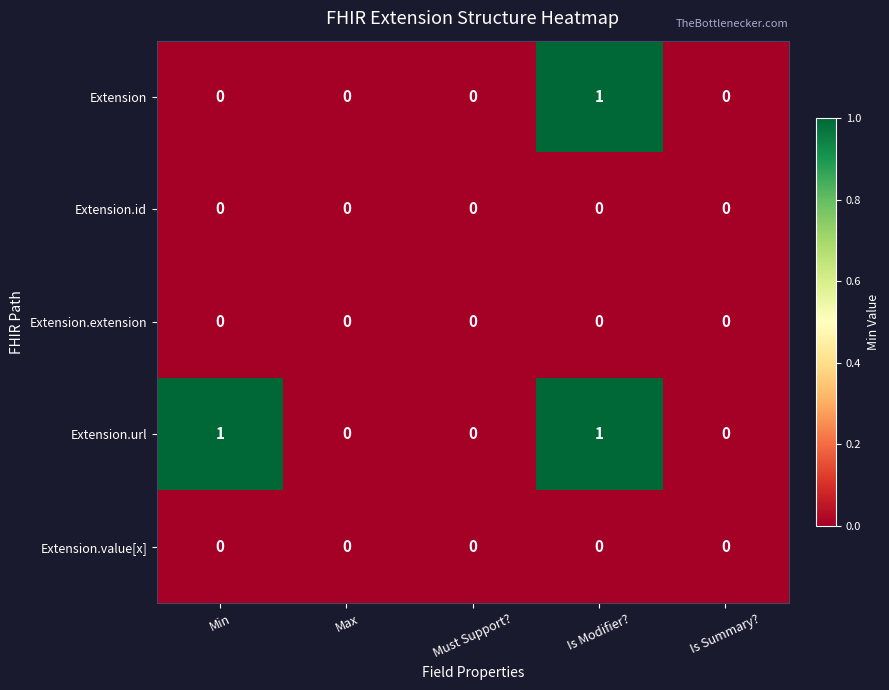

Is it true that Extension.extension equals 0 at Min?

True